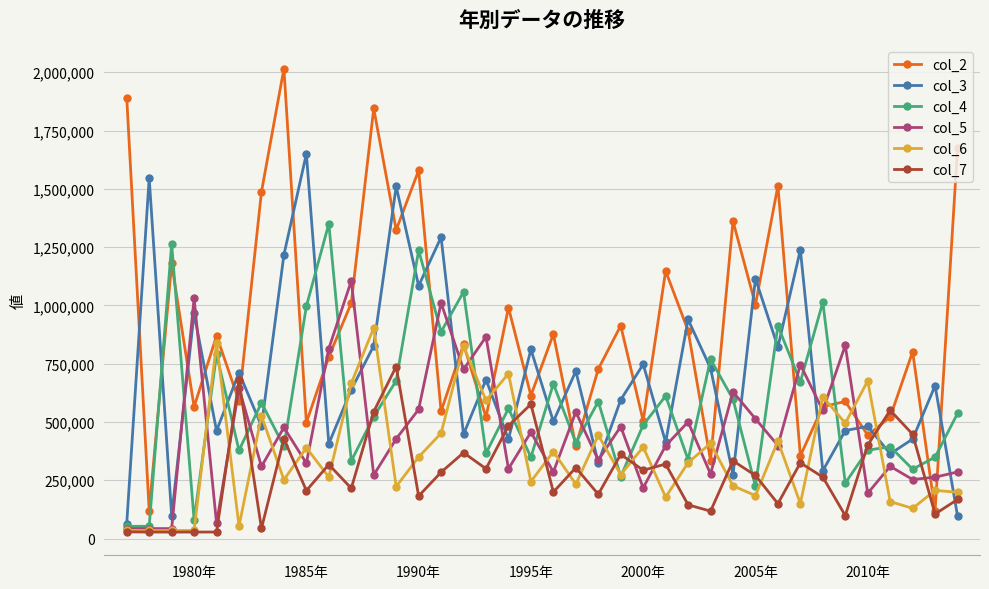

What is the value of the col_4 point at the 18th from the left?

557773.0